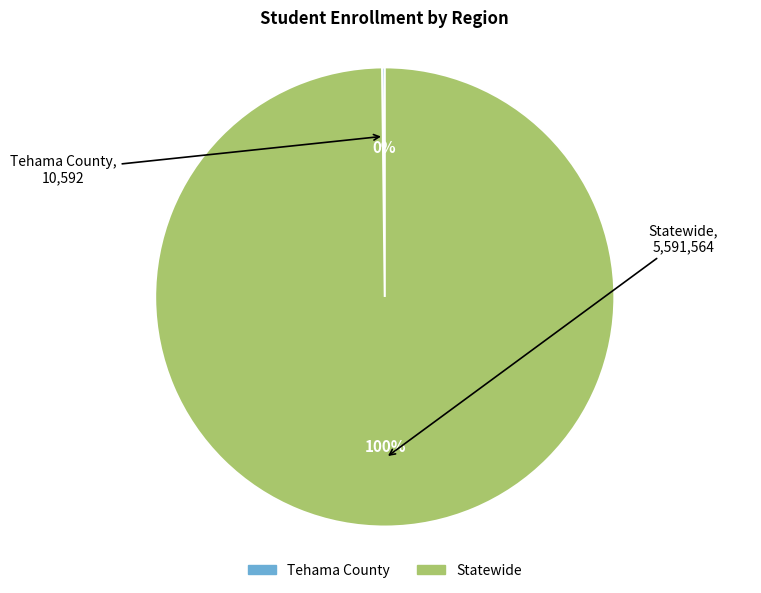

Which slice represents more than half of the pie?

Statewide